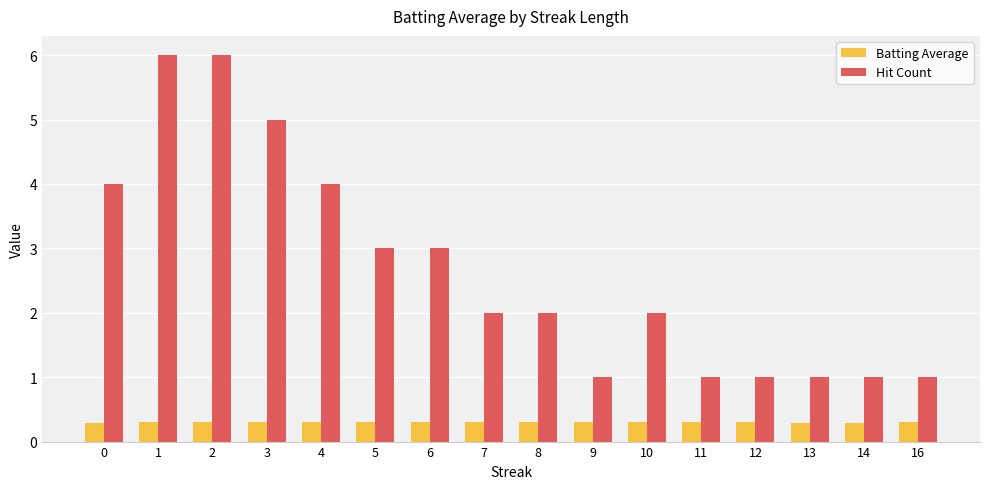

What is the total value across all series at 12?

1.3